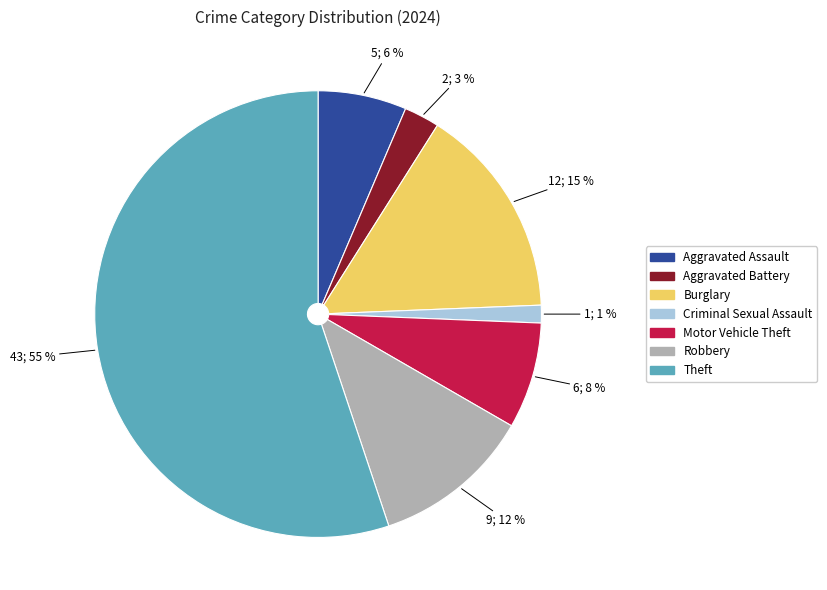

How many segments does this pie chart have?

7